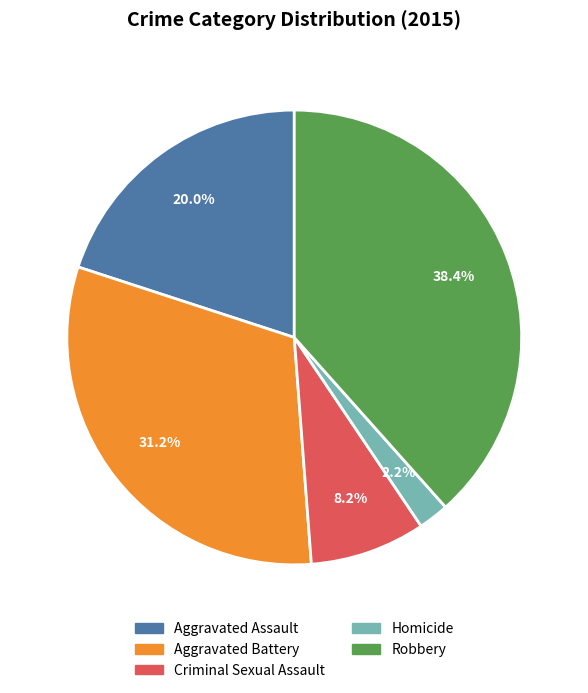

Does any single category account for the majority?

No